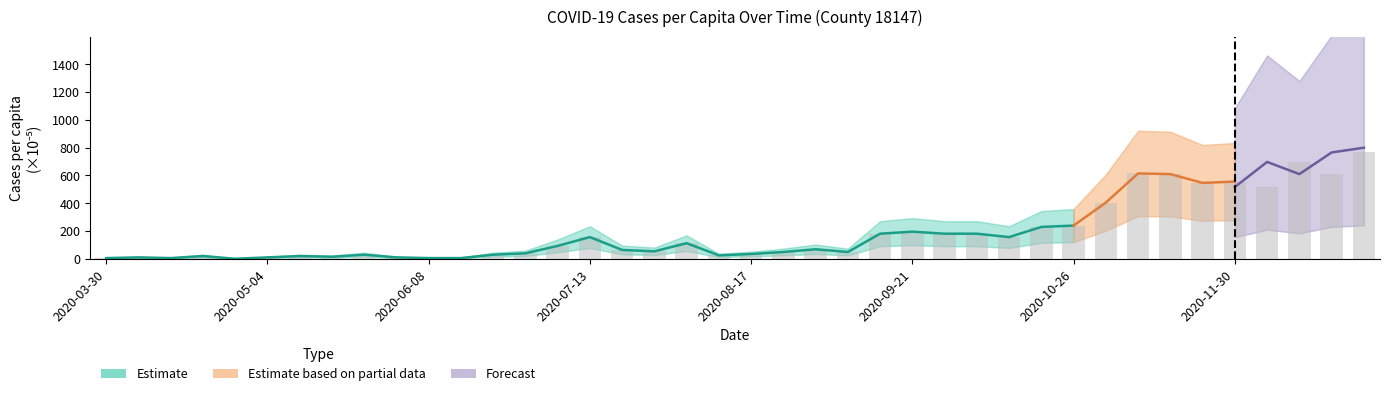

The chart shows a value of 4.9 at 2020-04-13. True or false?

True